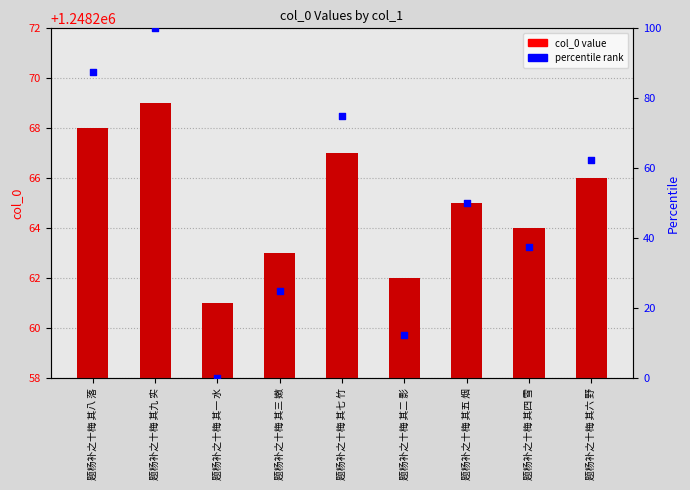

Is the value of percentile rank at 题杨补之十梅 其八 落 greater than the value of col_0 at 题杨补之十梅 其五 烟?

No